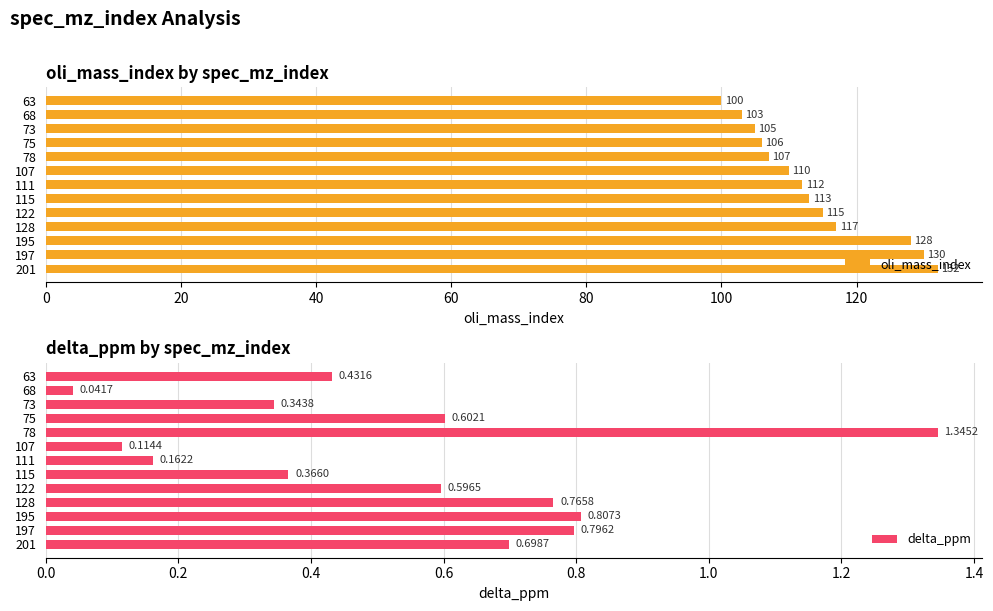

The value of oli_mass_index at 197 is 130. True or false?

True